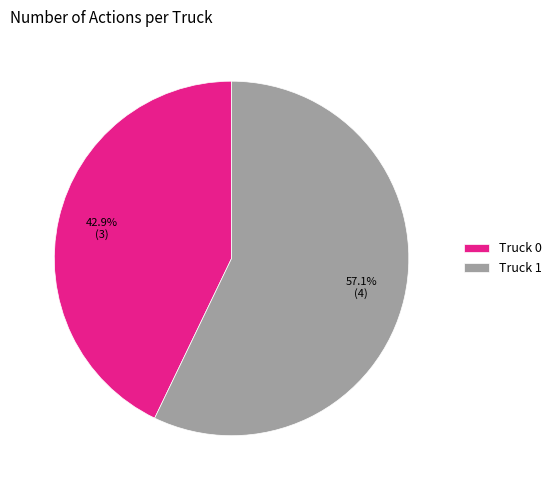

Count the number of slices in the pie.

2